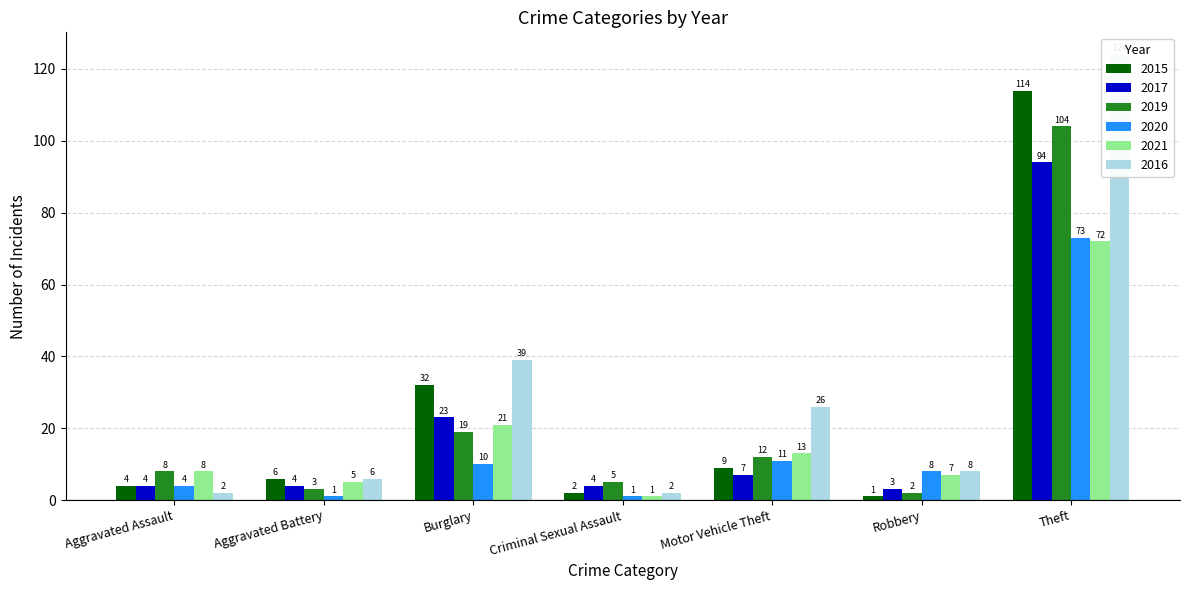

What is the difference between the 2019 values at Theft and Aggravated Assault?

96